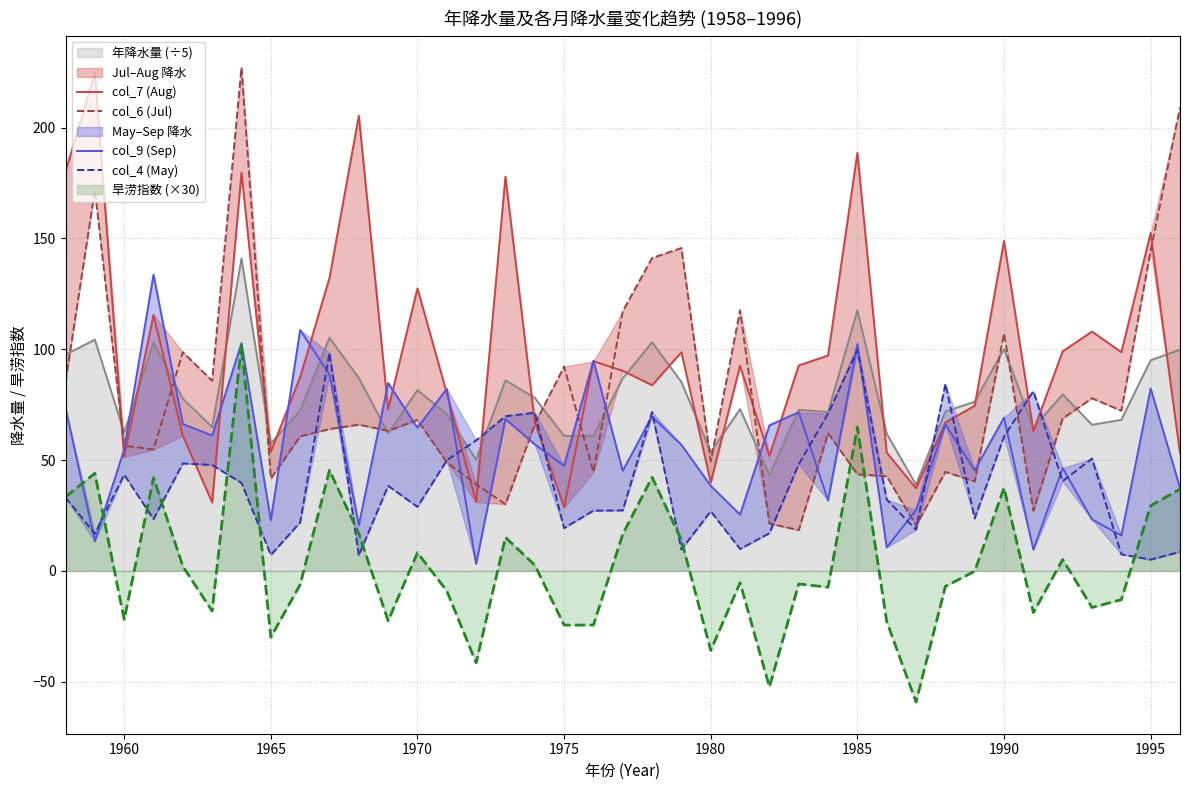

The 旱涝指数 (×30) series shows -24.4 at 1975. True or false?

True